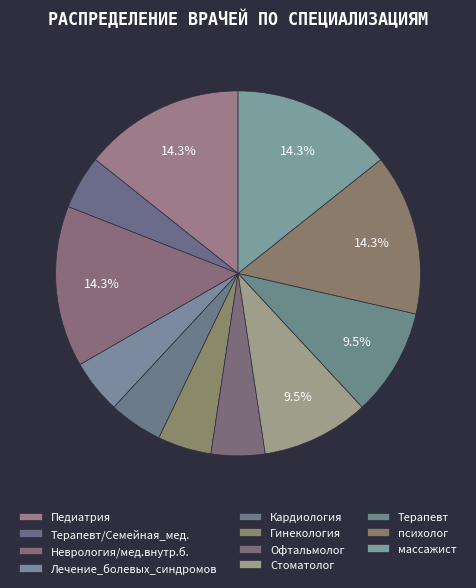

Count the number of slices in the pie.

11